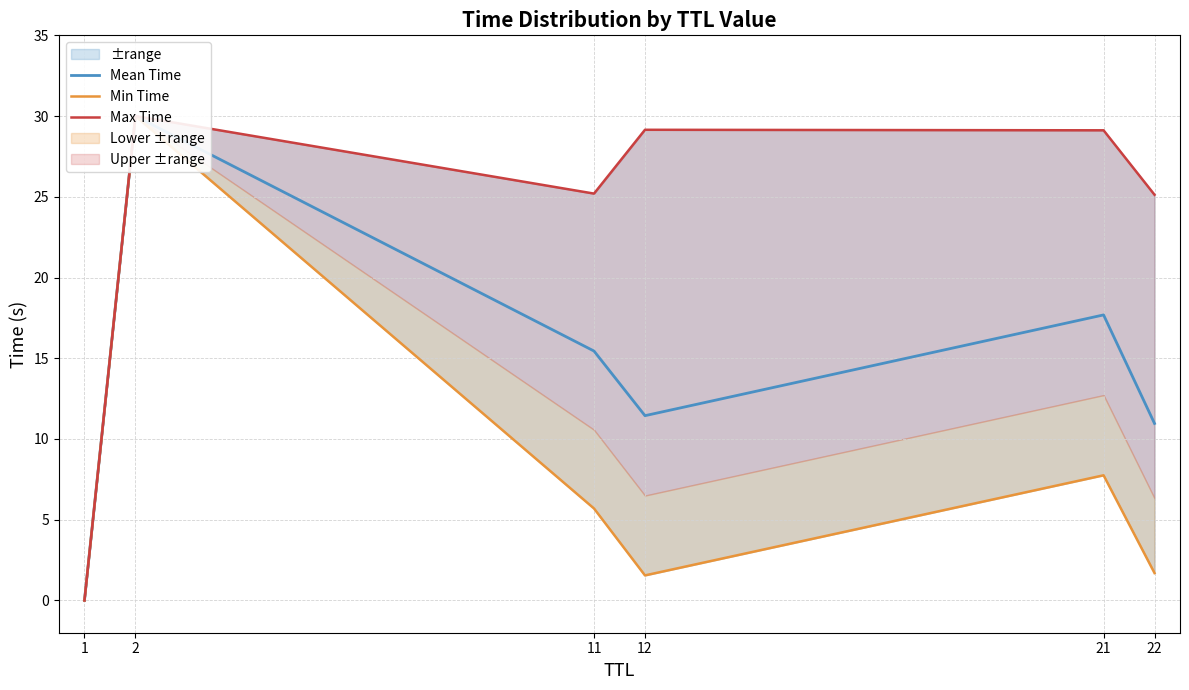

The Max Time series shows 0.0 at 1. True or false?

True